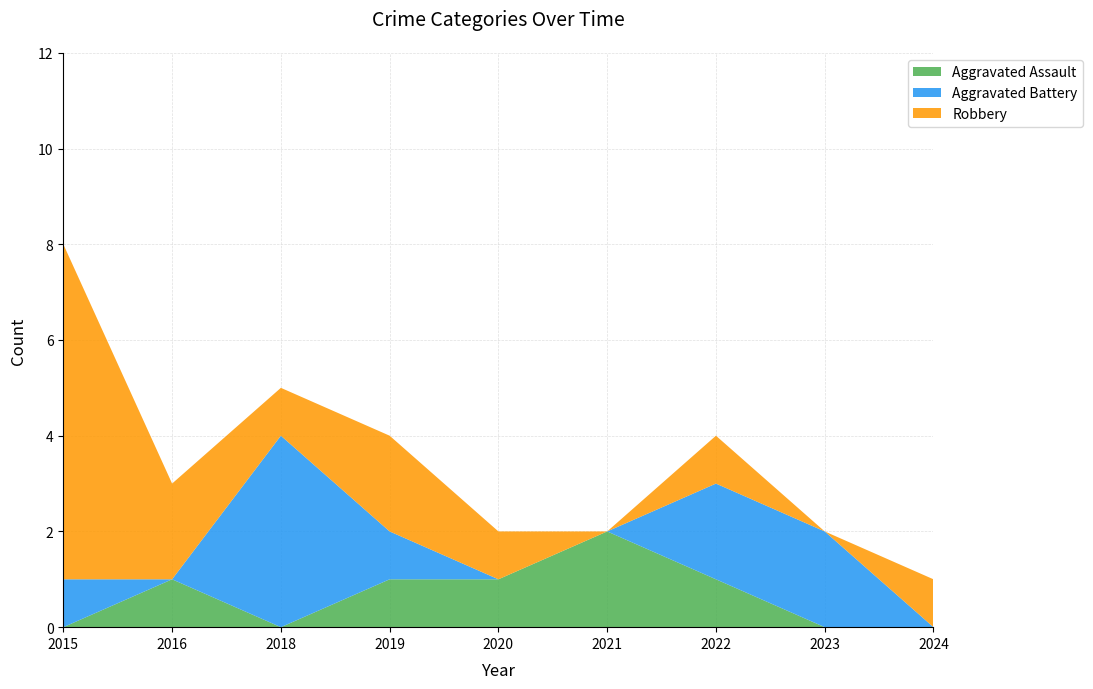

Reading right to left, transcribe all the data shown in this chart.

Aggravated Assault: 2024=0	2023=0	2022=1	2021=2	2020=1	2019=1	2018=0	2016=1	2015=0
Aggravated Battery: 2024=0	2023=2	2022=2	2021=0	2020=0	2019=1	2018=4	2016=0	2015=1
Robbery: 2024=1	2023=0	2022=1	2021=0	2020=1	2019=2	2018=1	2016=2	2015=7